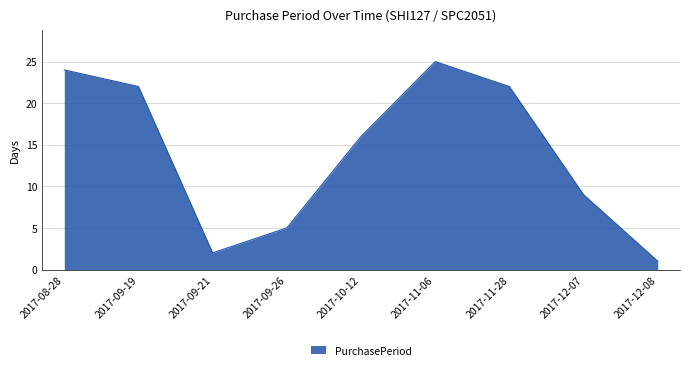

True or false: the data shows 2 at 2017-09-21.

True